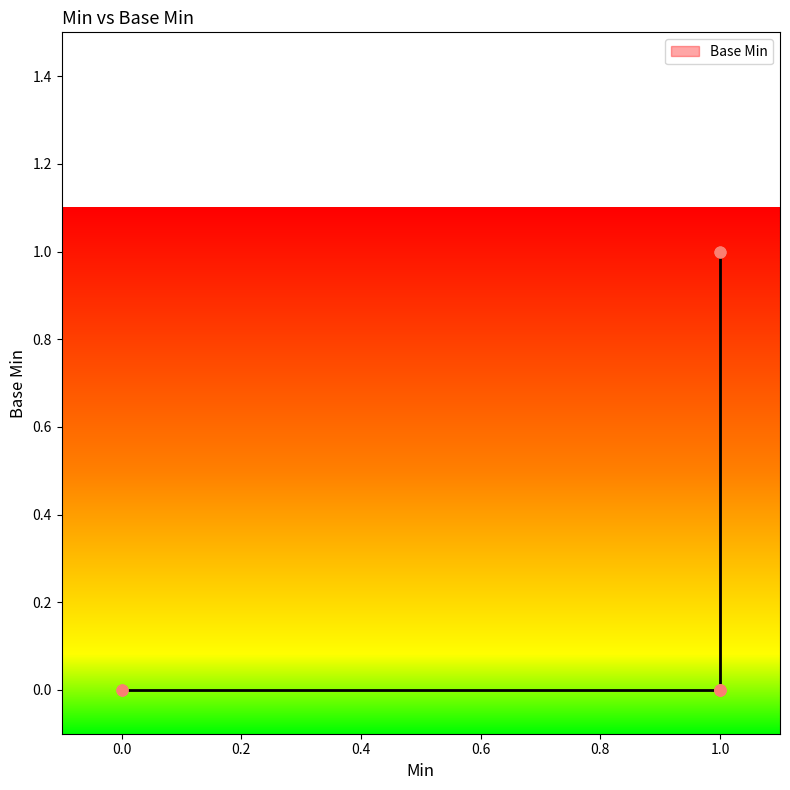

What is the change in value from 1 to 1?

+1